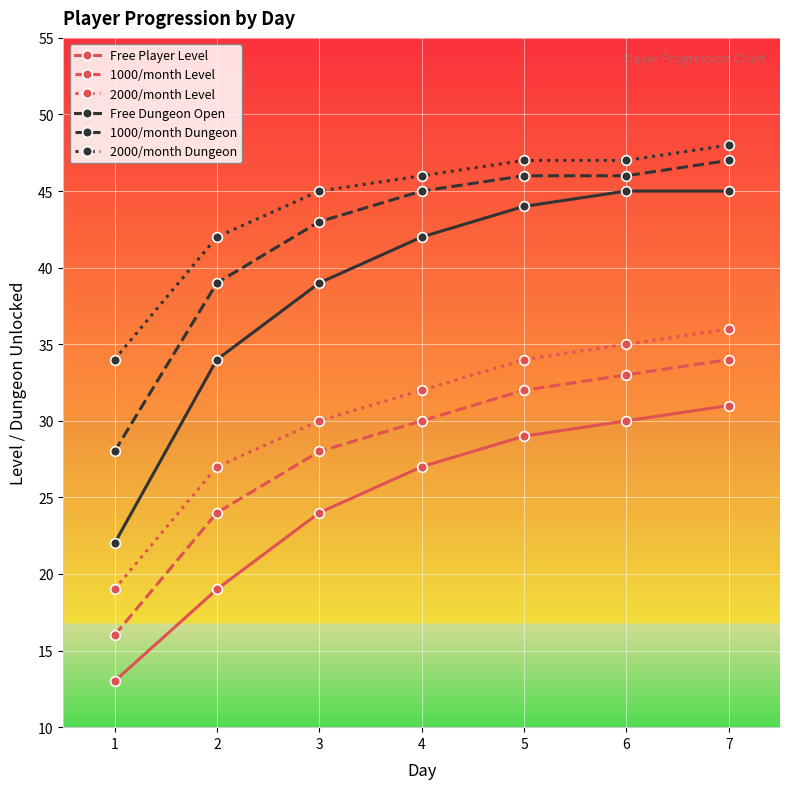

Read the Free Player Level value at 2, to the nearest 5.

20